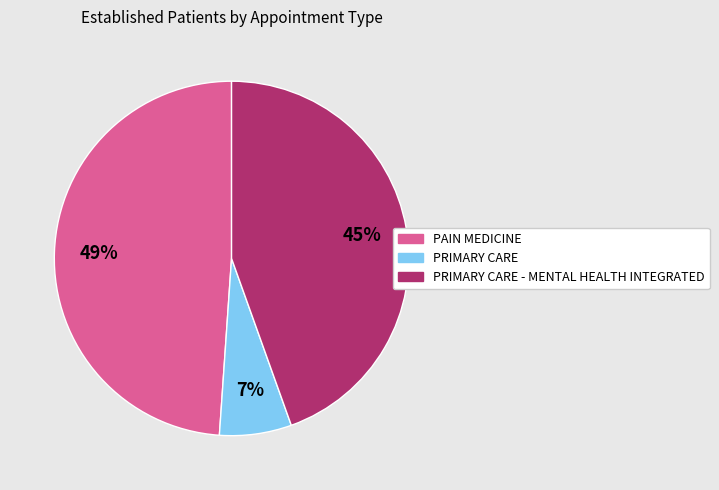

To the nearest percent, what is the average slice percentage?

33%